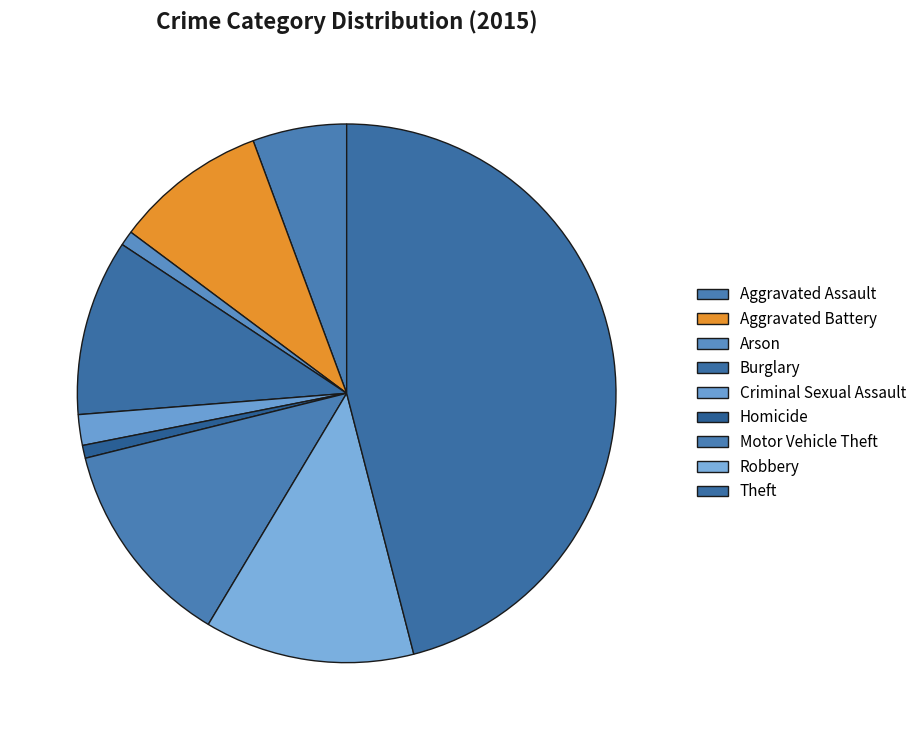

Count the number of slices in the pie.

9